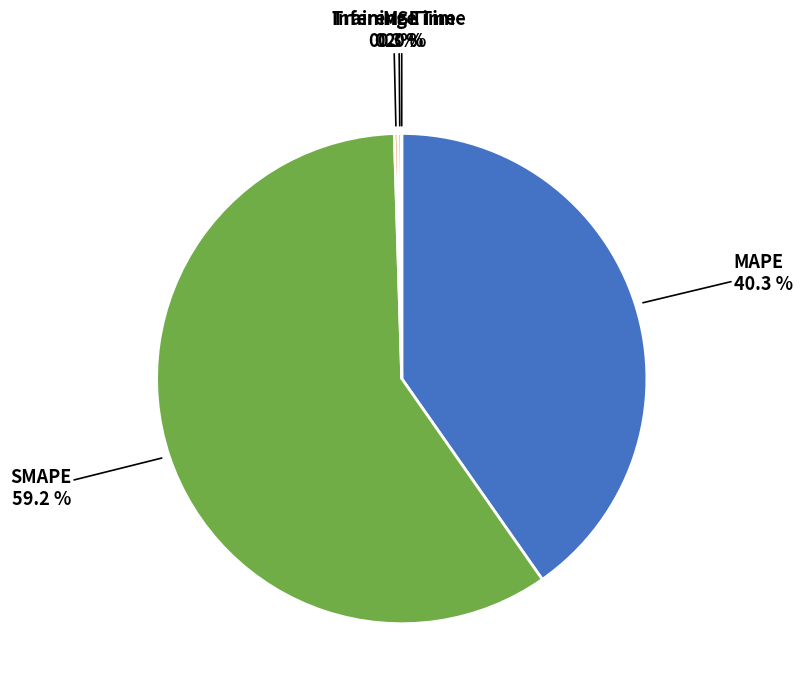

Which slice is the largest?

SMAPE